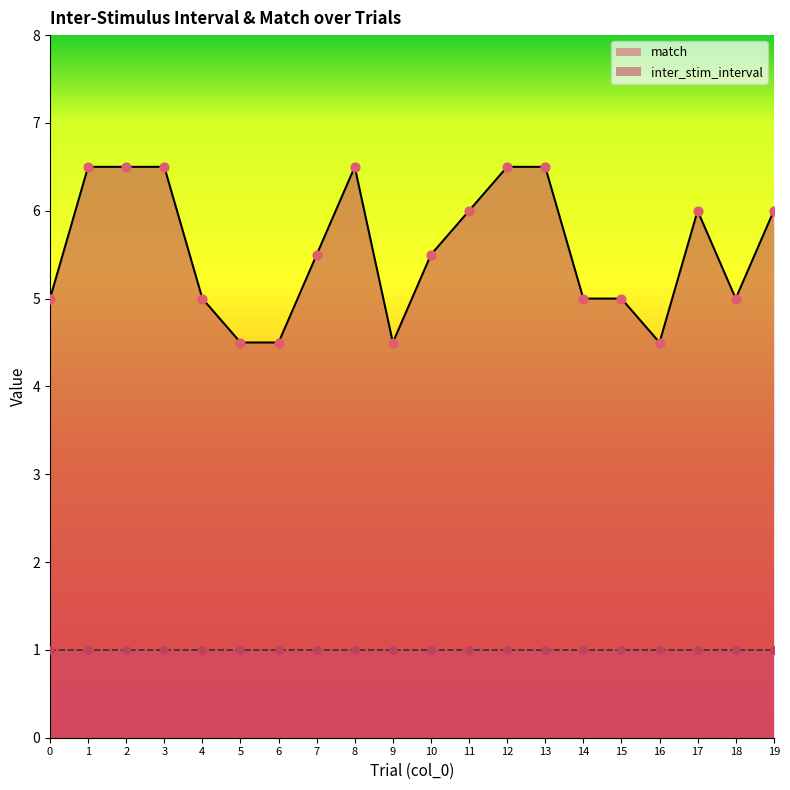

Which has a higher value, 13 or 1?

13